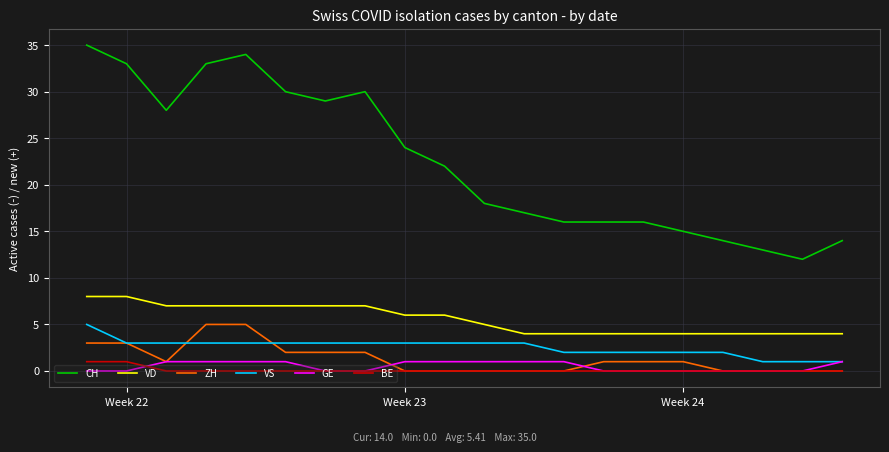

What is the highest value of the VS series?

5